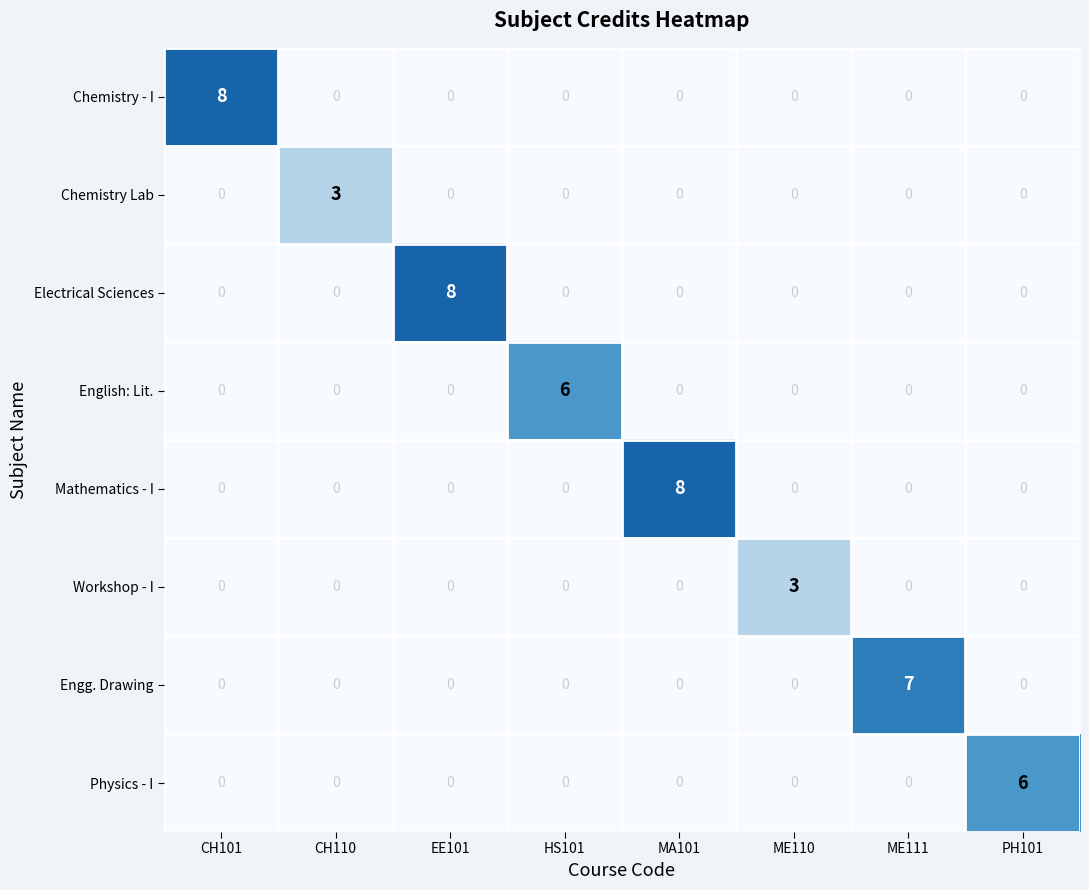

Which category has the highest value in the Electrical Sciences series?

EE101